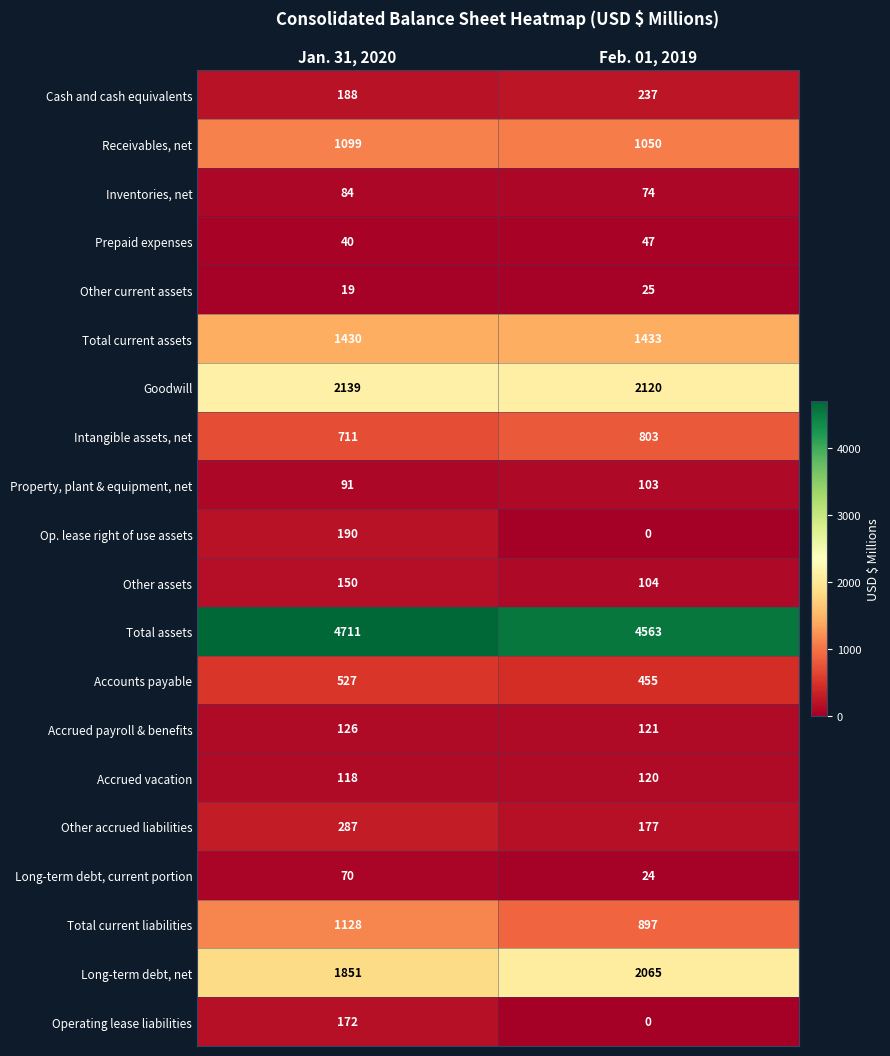

Which series has the largest range (max minus min)?

Total current liabilities